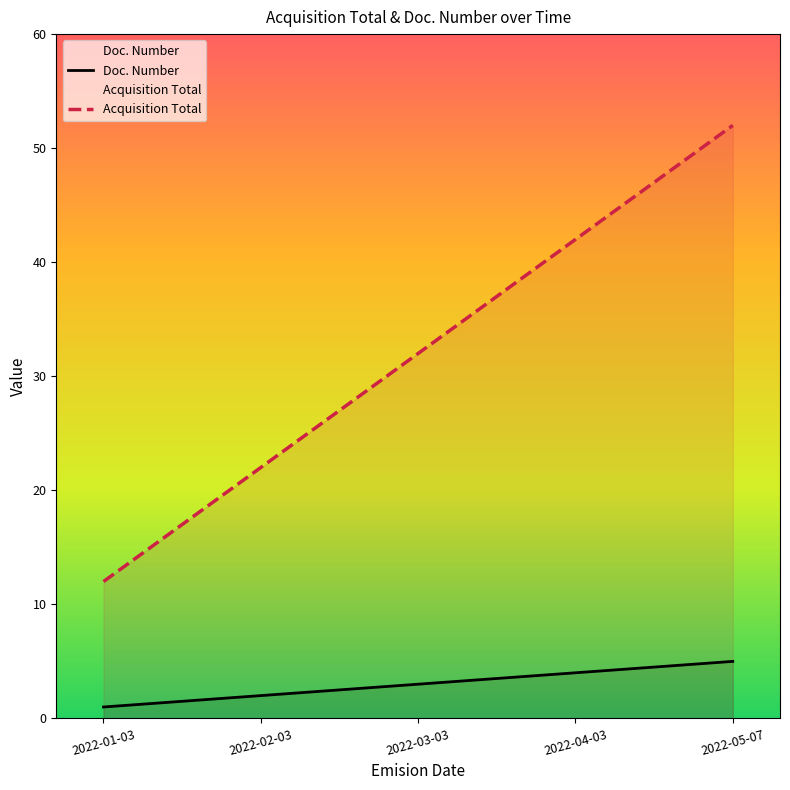

Reading right to left, extract all data points from this chart.

Doc. Number: 2022-05-07=5	2022-04-03=4	2022-03-03=3	2022-02-03=2	2022-01-03=1
Acquisition Total: 2022-05-07=52	2022-04-03=42	2022-03-03=32	2022-02-03=22	2022-01-03=12